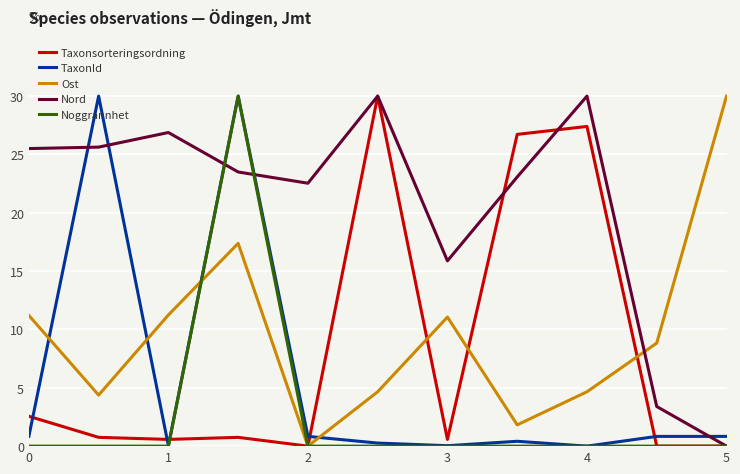

What is the maximum value shown in the chart?

30.0